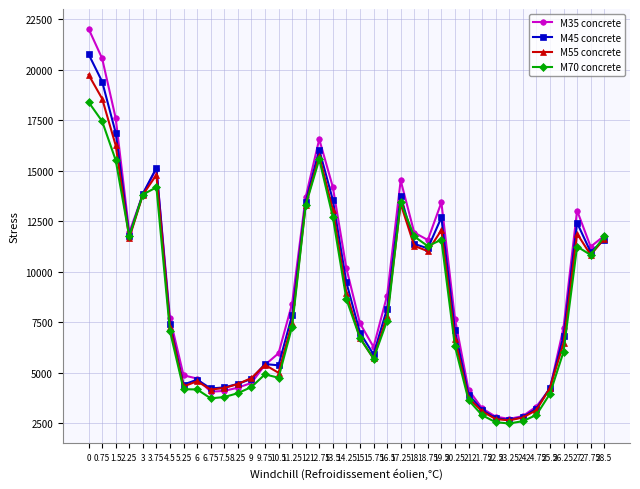

Is the value of M45 concrete at 1.5 greater than the value of M70 concrete at 25.5?

Yes